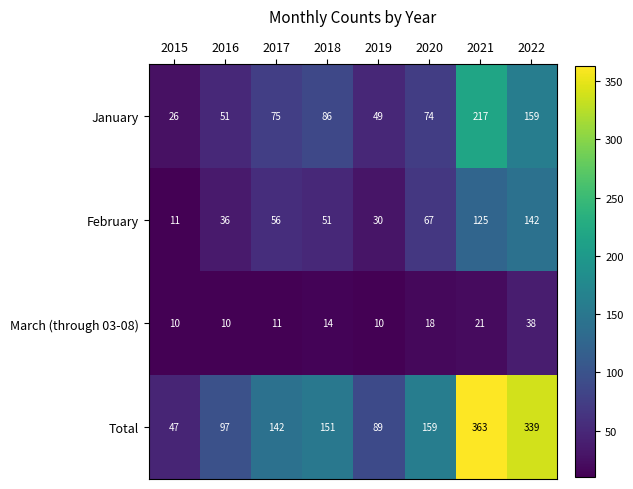

What is the average value of the February series?

65